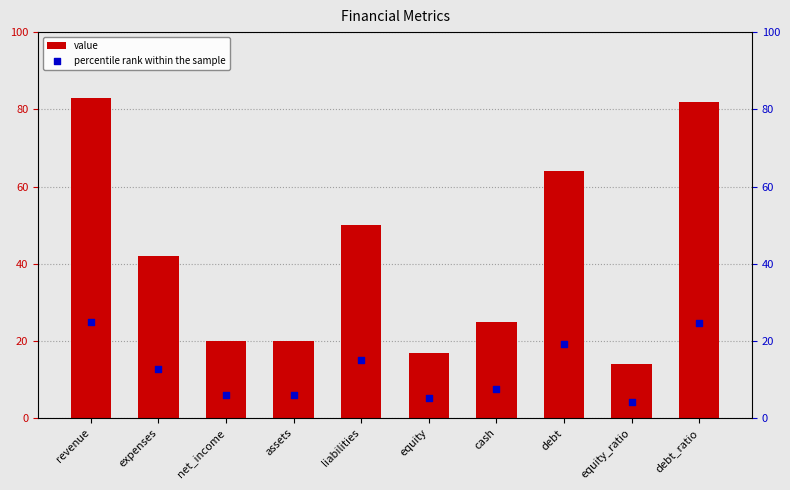

Which series contains the lowest Y value?

percentile rank within the sample